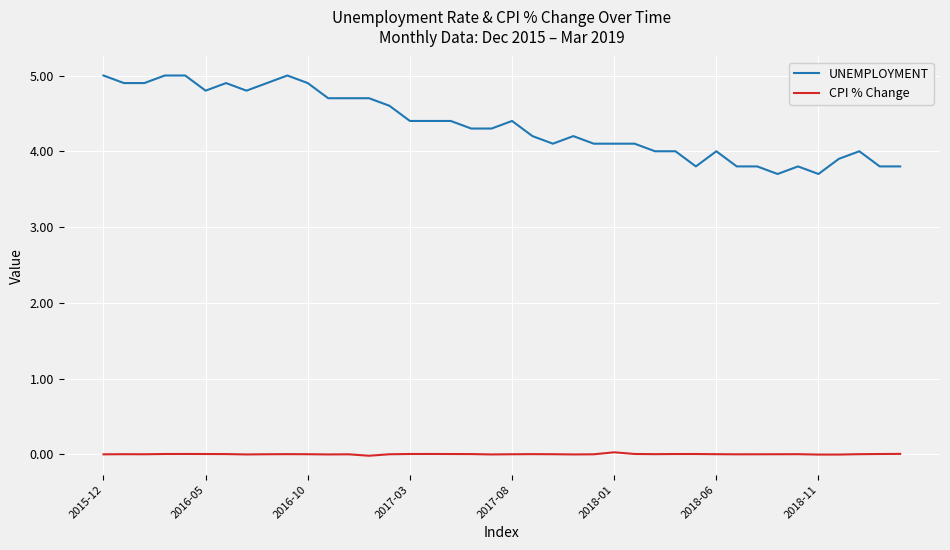

What is the difference between the maximum and minimum values in the UNEMPLOYMENT series?

1.3